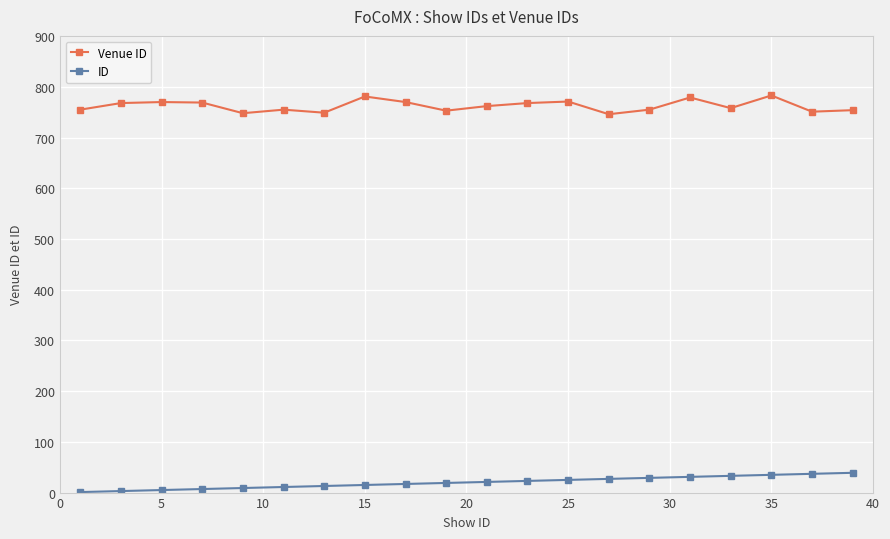

True or false: Venue ID has more than 2 points higher than both neighbors.

True